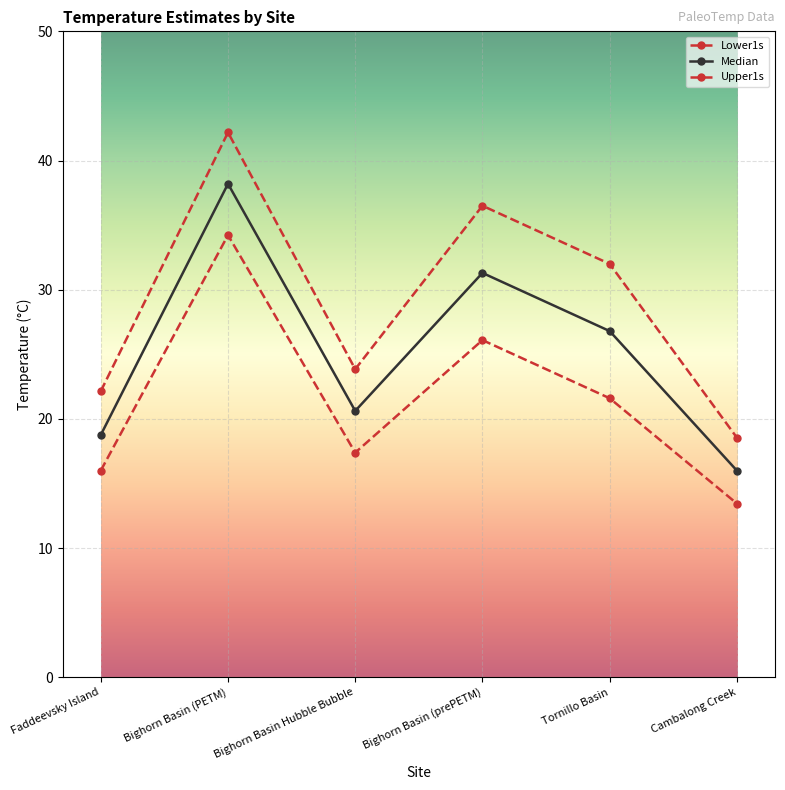

In Median, how many points are lower than both neighbors (excluding endpoints)?

1